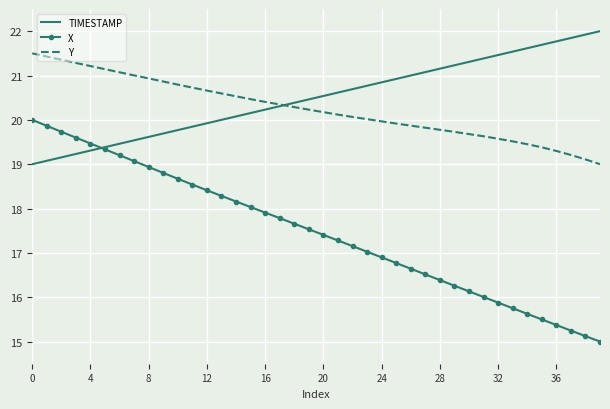

Which series has the widest spread of values?

X